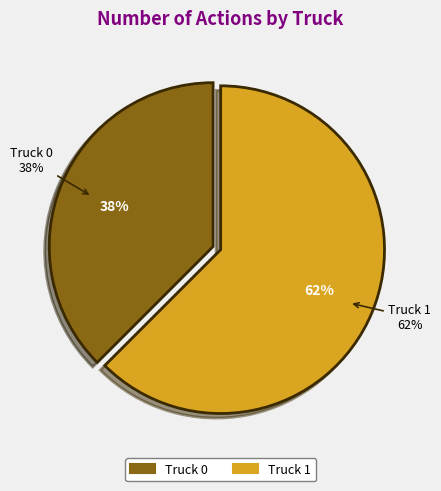

Which slice is the smallest?

Truck 0